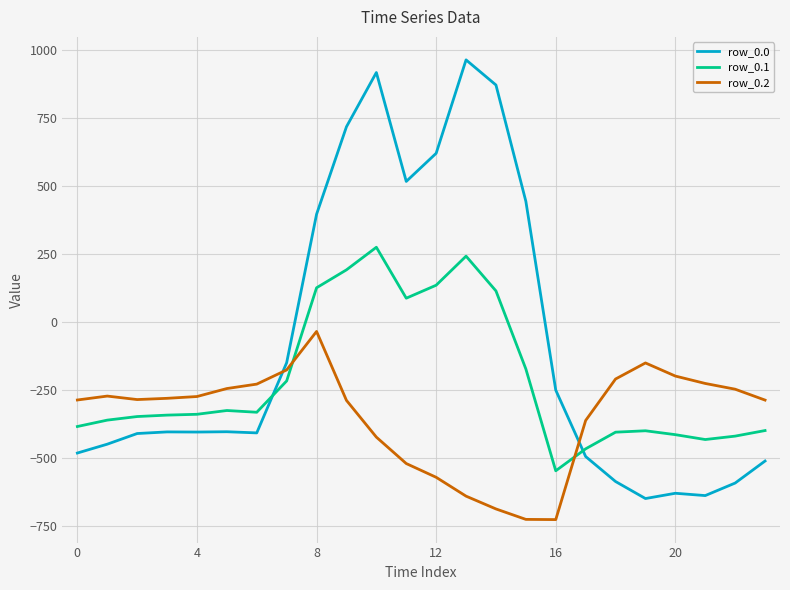

What is the minimum value for row_0.1?

-547.3